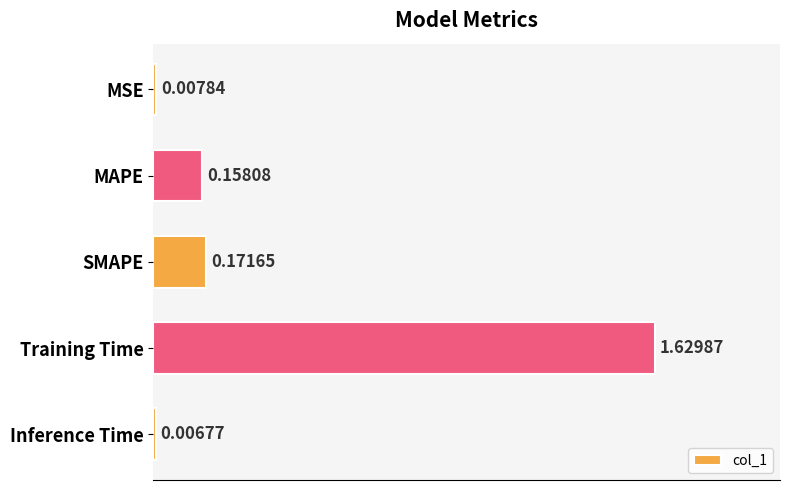

List the labels in order of value, largest first.

Training Time, SMAPE, MAPE, MSE, Inference Time